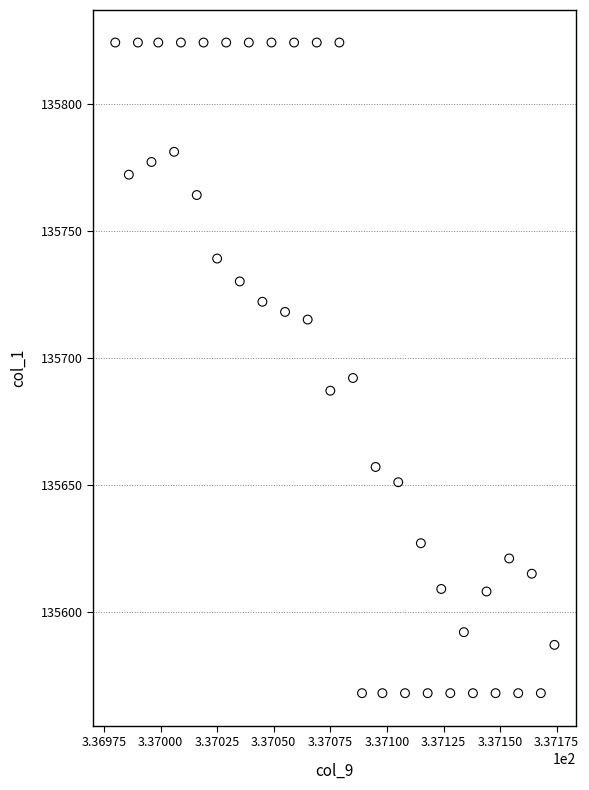

What is the range of Y values (max minus min)?

256